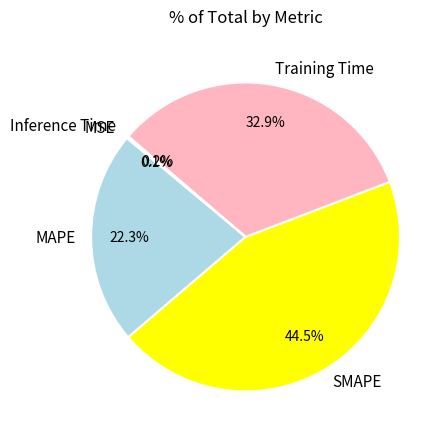

Does Training Time represent more than half of the total?

No